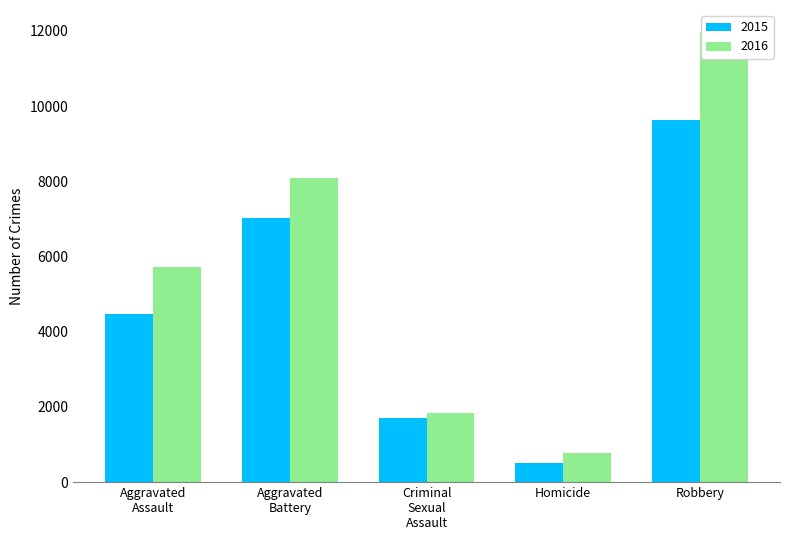

The 2016 series shows 1891 at Aggravated Assault. True or false?

False